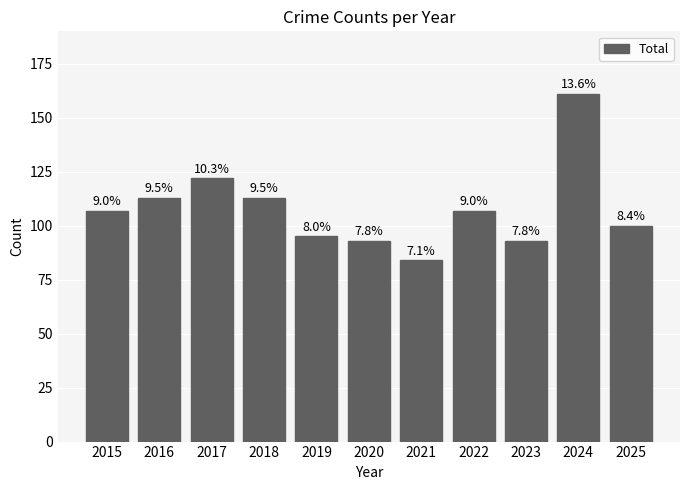

How many bars are there in total?

11